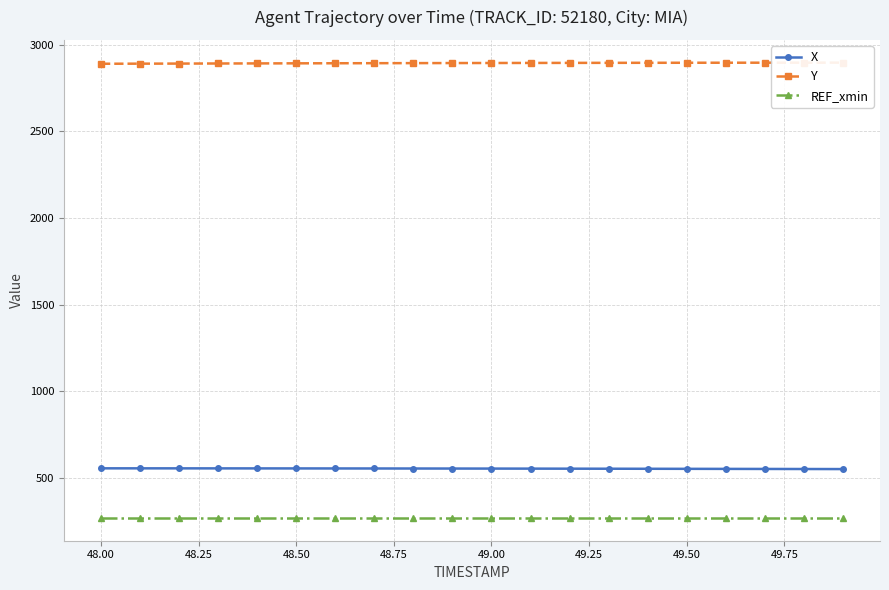

True or false: REF_xmin and Y cross at least once.

False